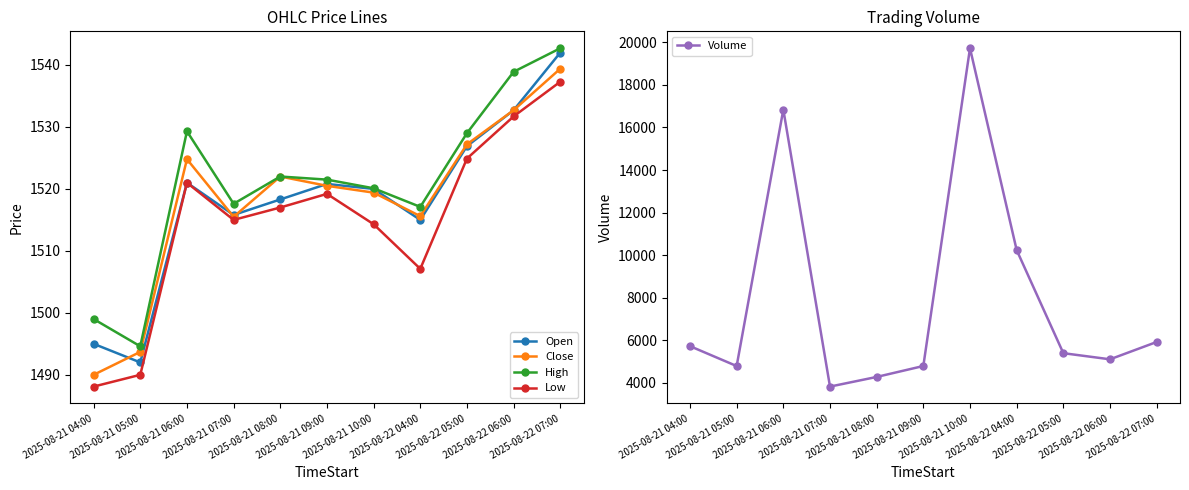

At which label is Volume closest to 11772?

2025-08-22 04:00